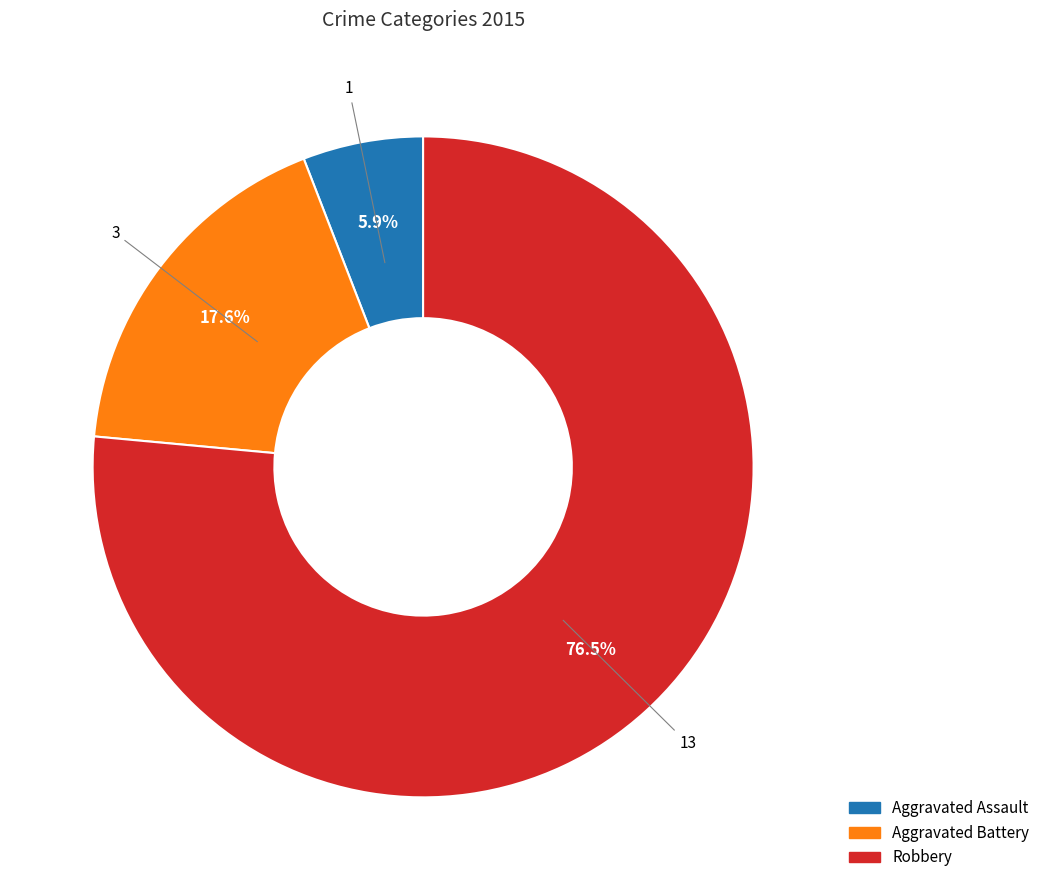

Does any single category account for the majority?

Yes